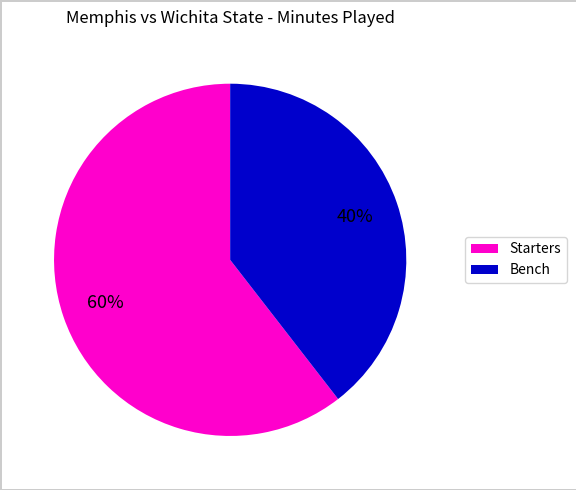

To the nearest percent, what is the average slice percentage?

50%